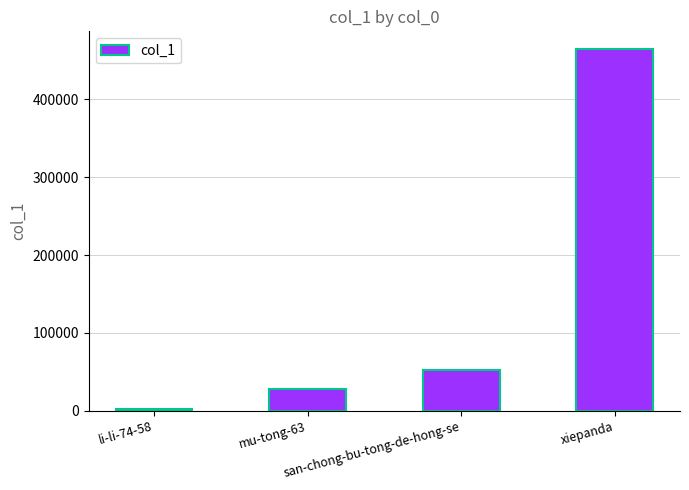

What is the greatest value displayed?

464166